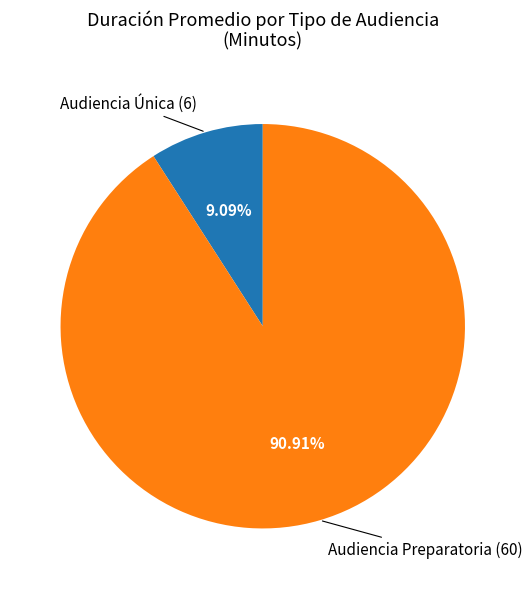

To the nearest percent, what is the difference between the Audiencia Preparatoria and Audiencia Única slice percentages?

82%